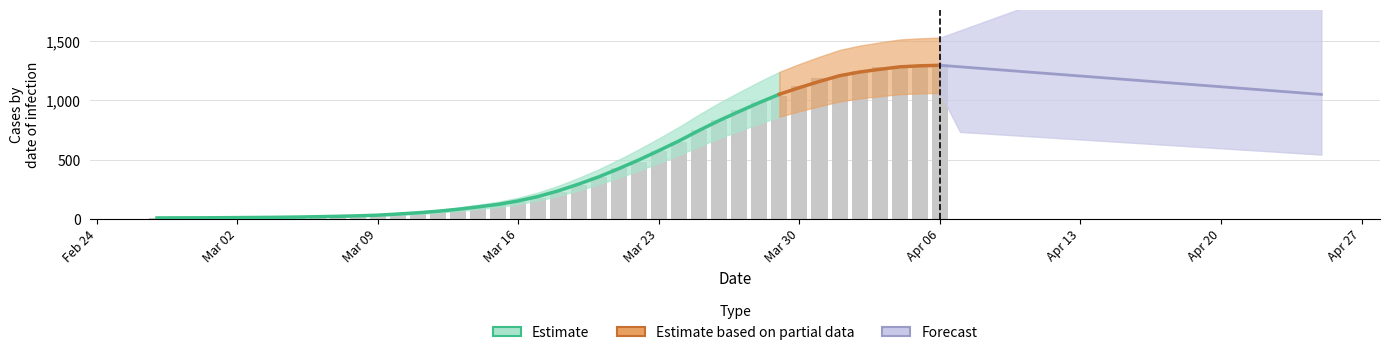

Are the bars grouped side by side (vs. stacked)?

No